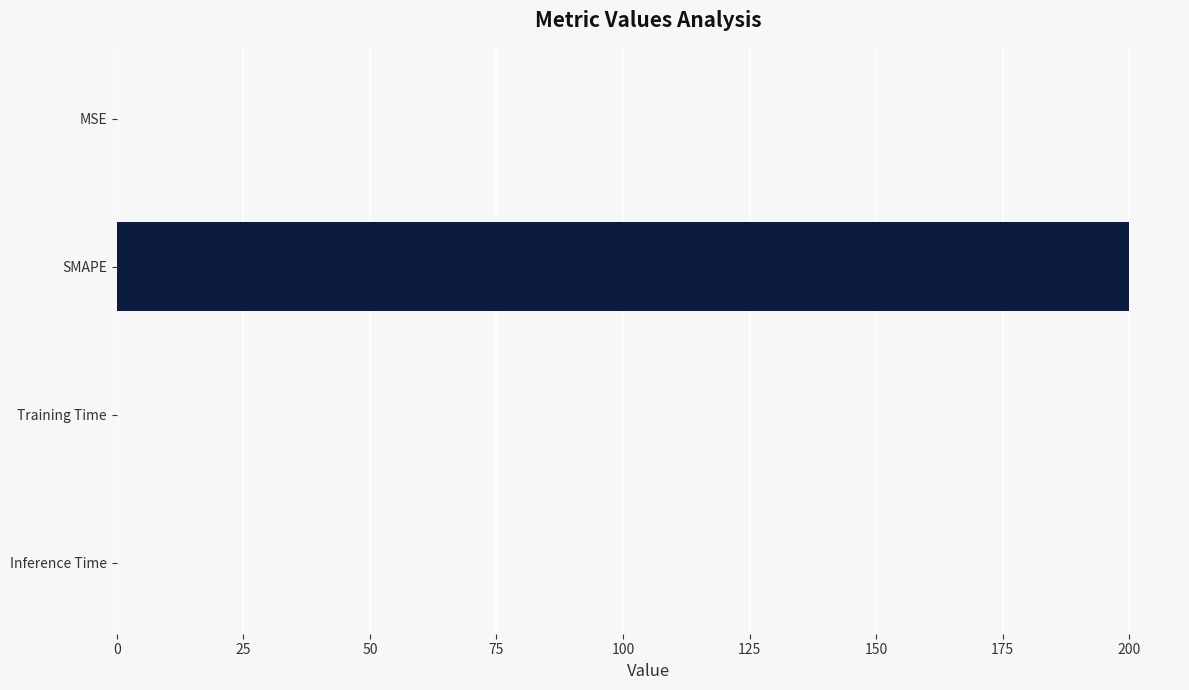

What is the greatest value displayed?

200.0